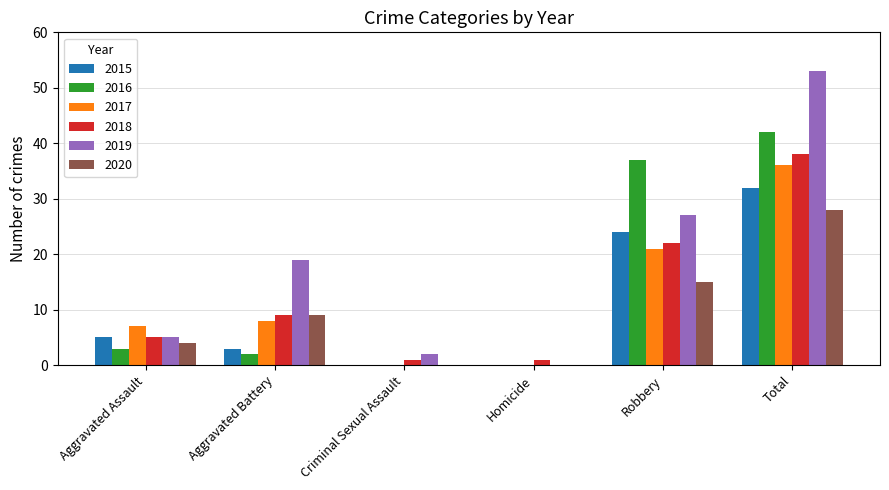

What are all the series names shown in the legend?

2015, 2016, 2017, 2018, 2019, 2020